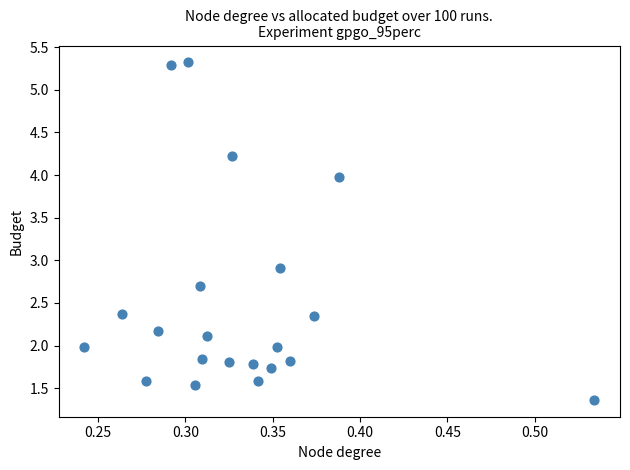

What Y value in the scatter plot is closest to 3?

2.9